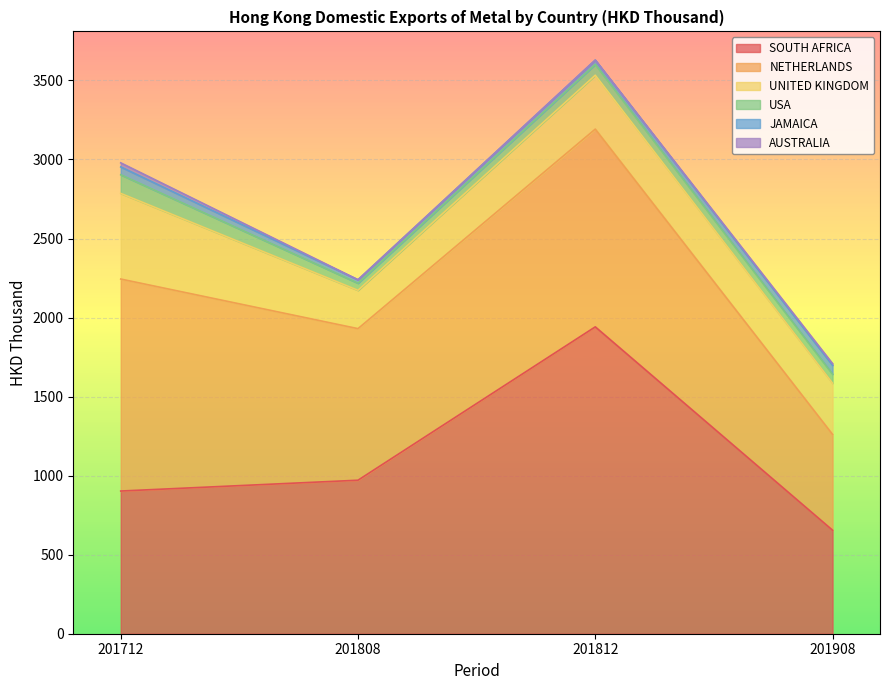

Which series changed the most between 201712 and 201812?

SOUTH AFRICA